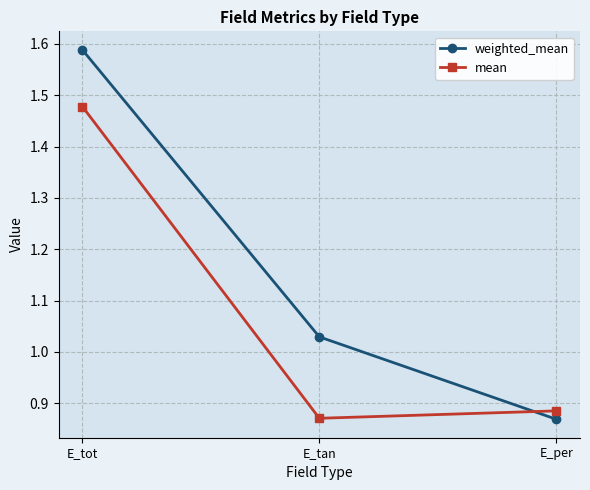

Which series has the largest range (max minus min)?

weighted_mean